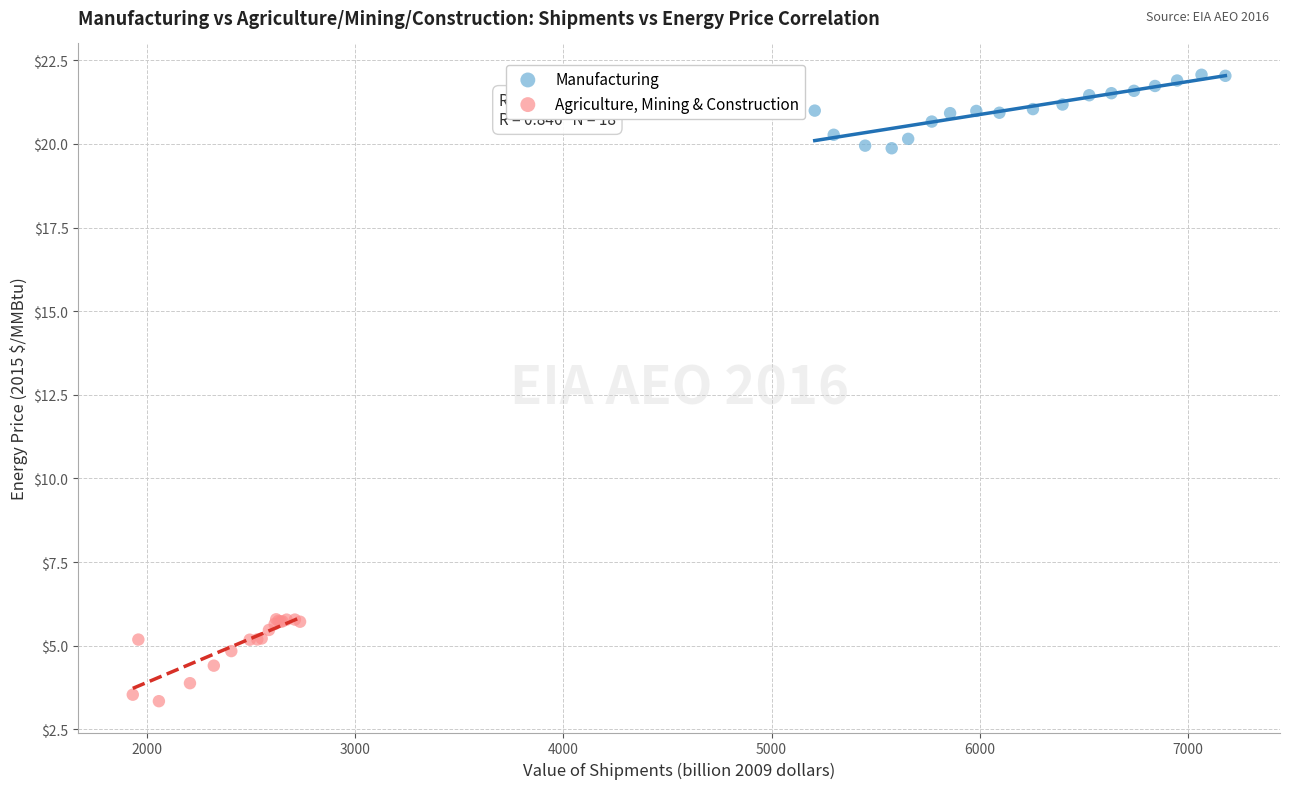

Which series contains the highest Y value?

Manufacturing